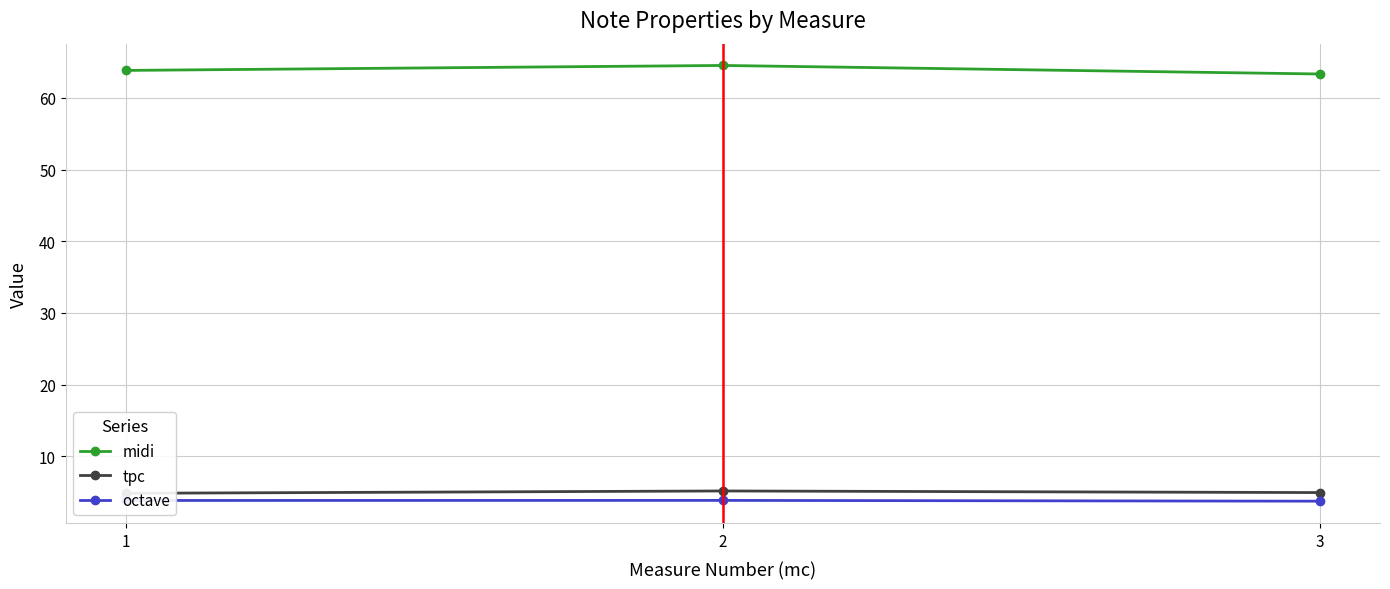

What is the difference between the second highest and minimum values in the midi series?

0.5